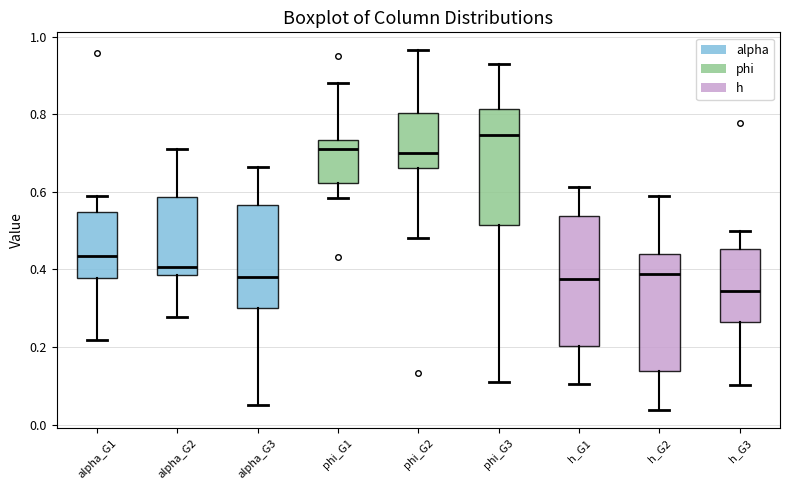

Reading left to right, read every box against the y-axis: the position of its median line, the range the box covers, and the ends of its whiskers. The values are not printed on the chart, so give them approximately, as read against the axis.

alpha_G1: median 0.44, box 0.38 to 0.54, whiskers 0.22 to 0.60
alpha_G2: median 0.40, box 0.38 to 0.58, whiskers 0.28 to 0.72
alpha_G3: median 0.38, box 0.30 to 0.56, whiskers 0.06 to 0.66
phi_G1: median 0.72, box 0.62 to 0.74, whiskers 0.58 to 0.88
phi_G2: median 0.70, box 0.66 to 0.80, whiskers 0.48 to 0.96
phi_G3: median 0.74, box 0.52 to 0.82, whiskers 0.10 to 0.94
h_G1: median 0.38, box 0.20 to 0.54, whiskers 0.10 to 0.62
h_G2: median 0.38, box 0.14 to 0.44, whiskers 0.04 to 0.58
h_G3: median 0.34, box 0.26 to 0.46, whiskers 0.10 to 0.50